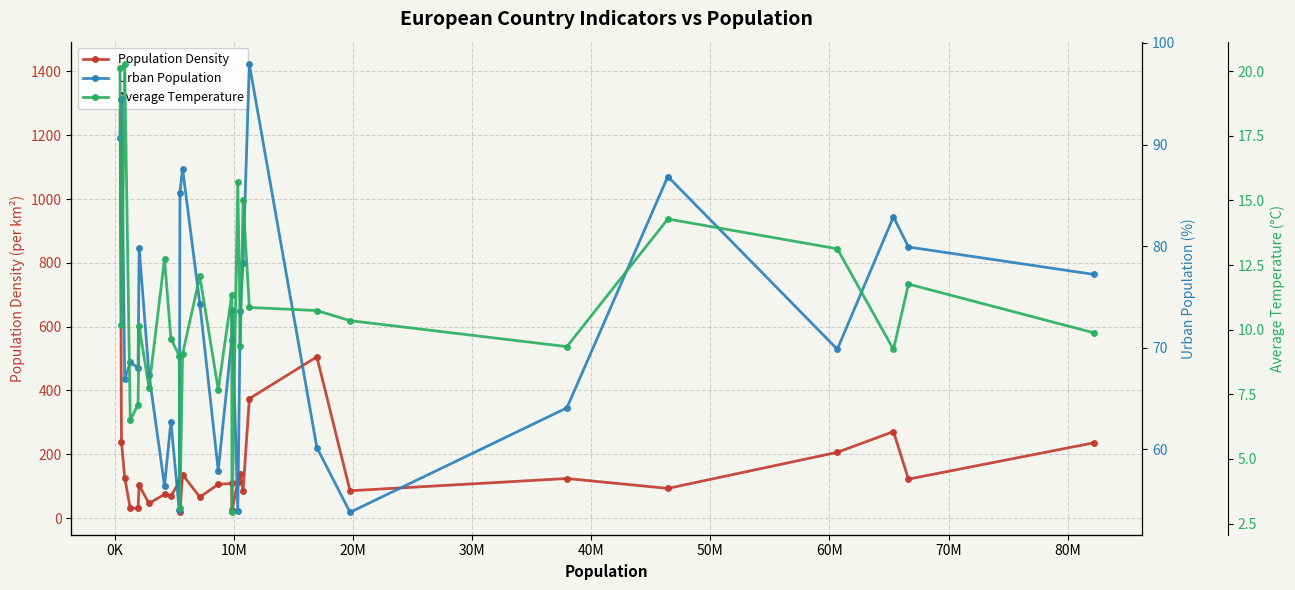

True or false: Average Temperature has a value of 5.0 at 14.

False